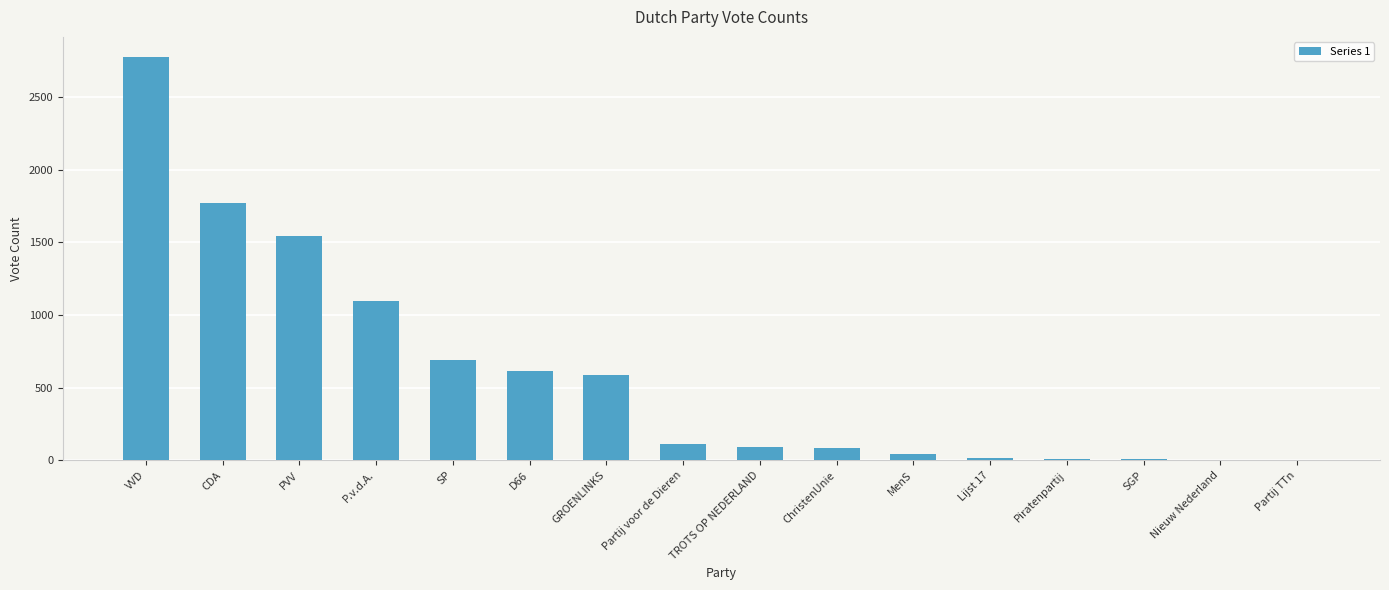

What is the change in value from D66 to Partij TTn?

-615